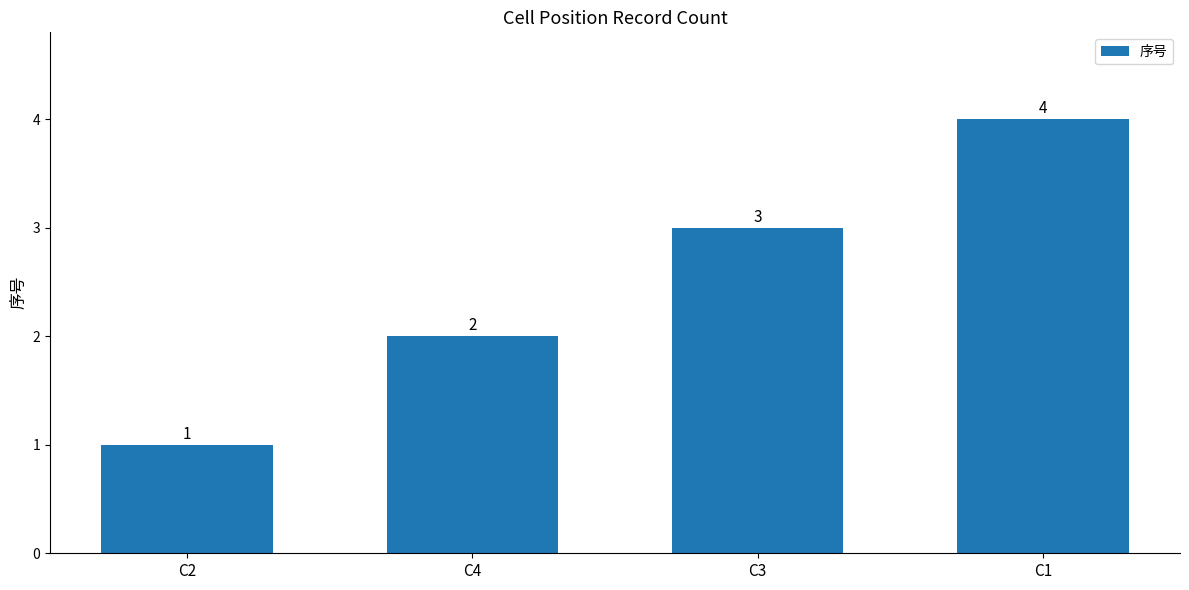

Rank the categories by value from lowest to highest.

C2, C4, C3, C1